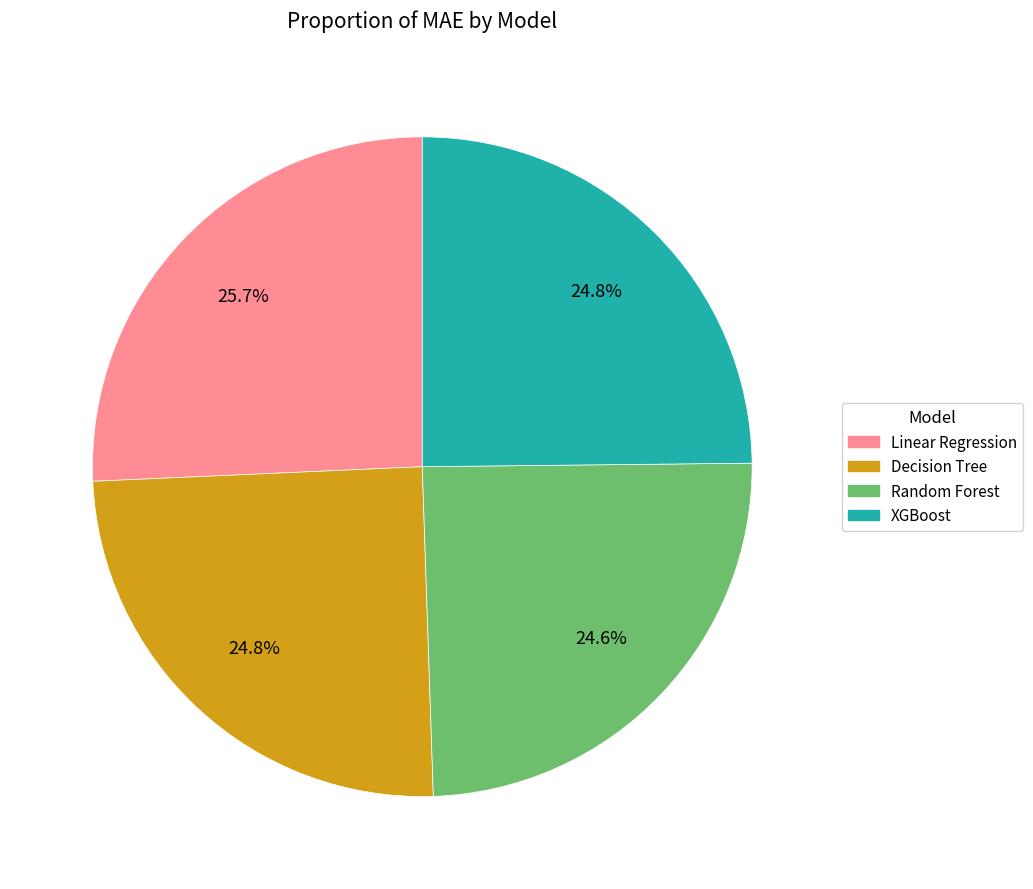

How many slices are in this pie chart?

4